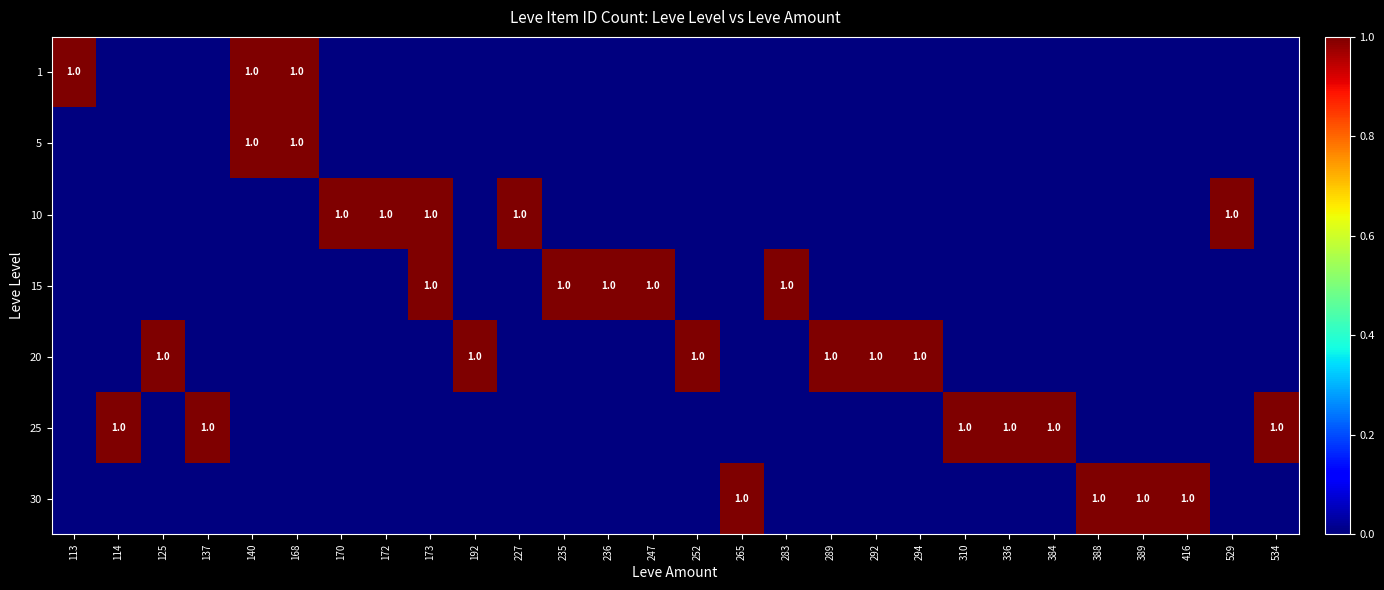

The 15 series shows 0 at 173. True or false?

False